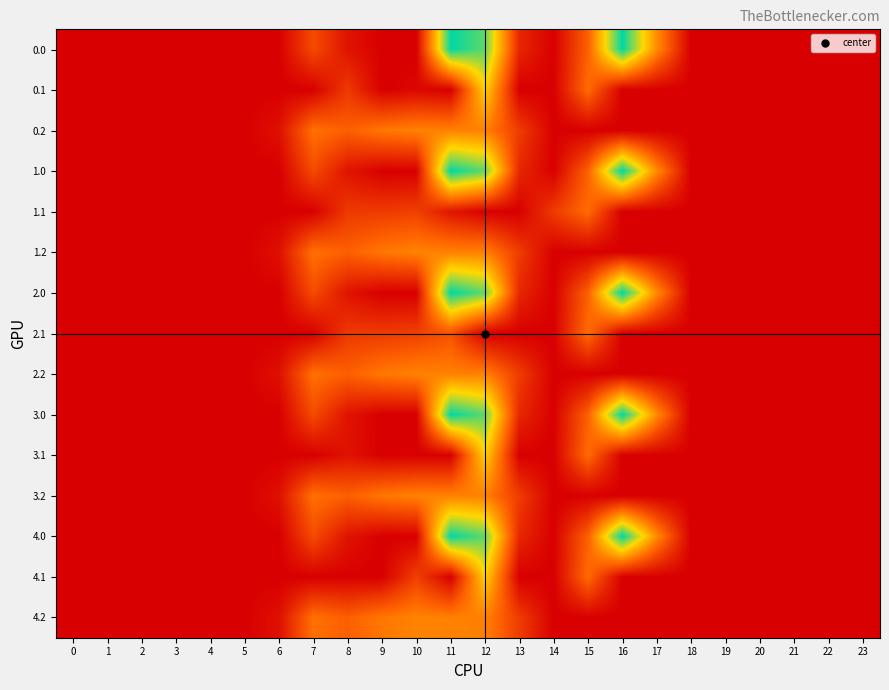

At 11, list the series in order from largest to smallest.

0.0, 1.0, 2.0, 3.0, 4.0, 0.2, 1.2, 2.2, 3.2, 4.2, 2.1, 1.1, 0.1, 3.1, 4.1